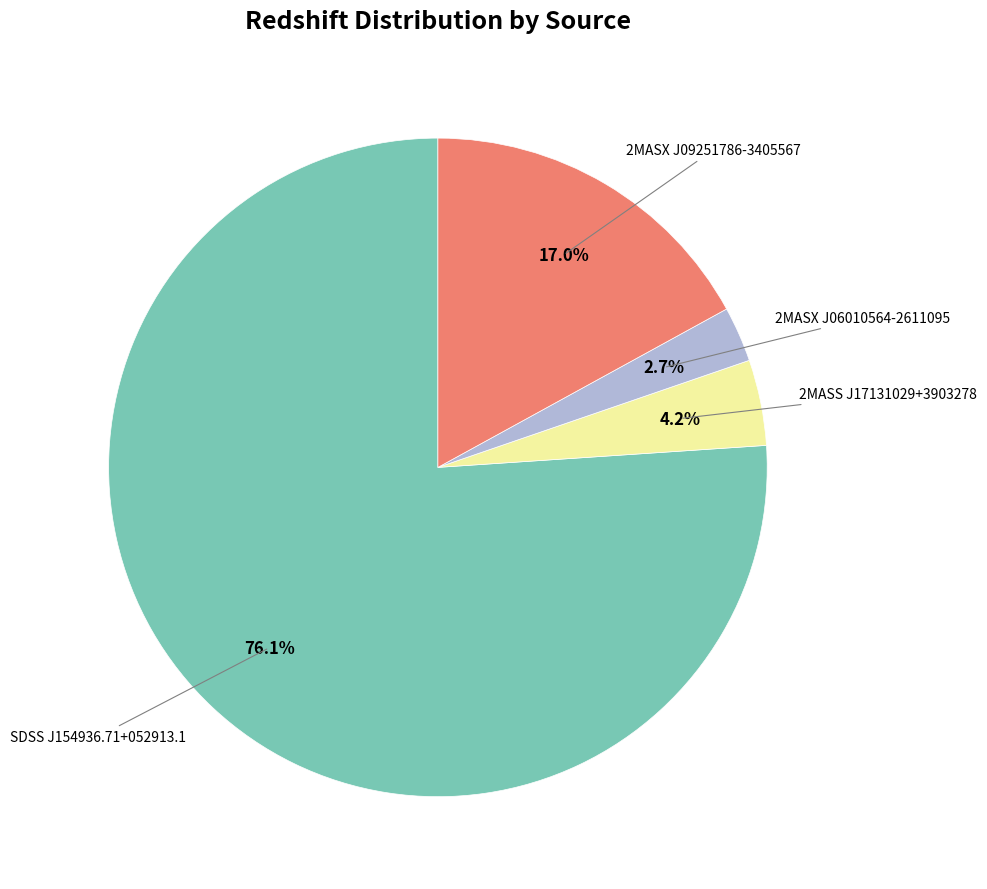

Is there any slice that represents more than half of the pie?

Yes